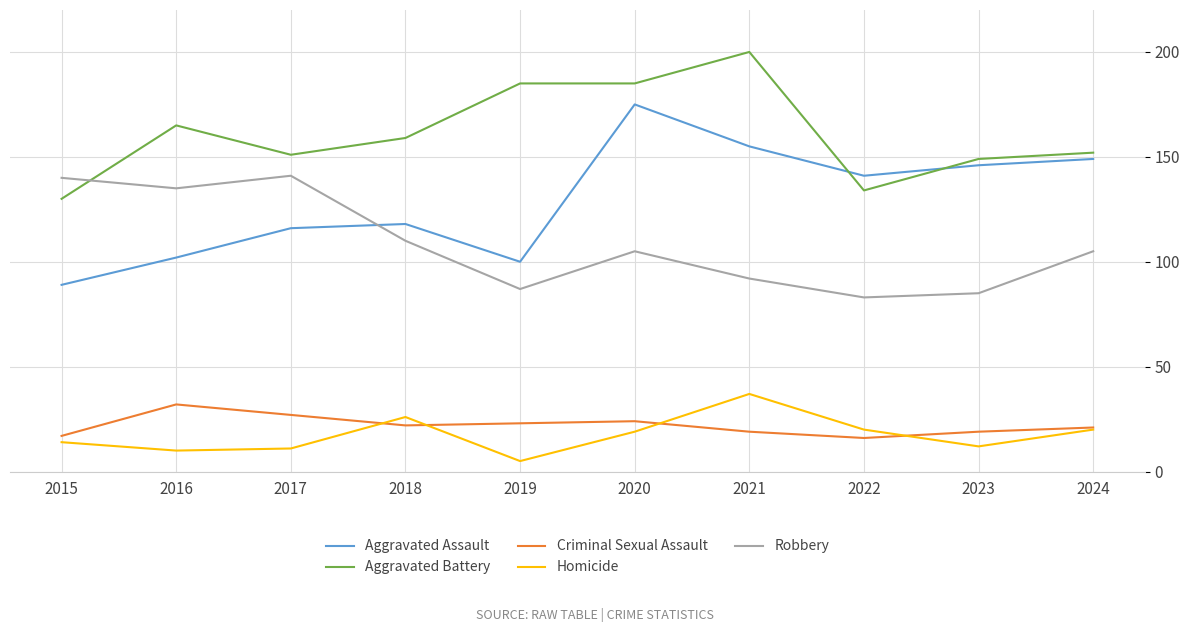

Which category has the lowest value in the Homicide series?

2019